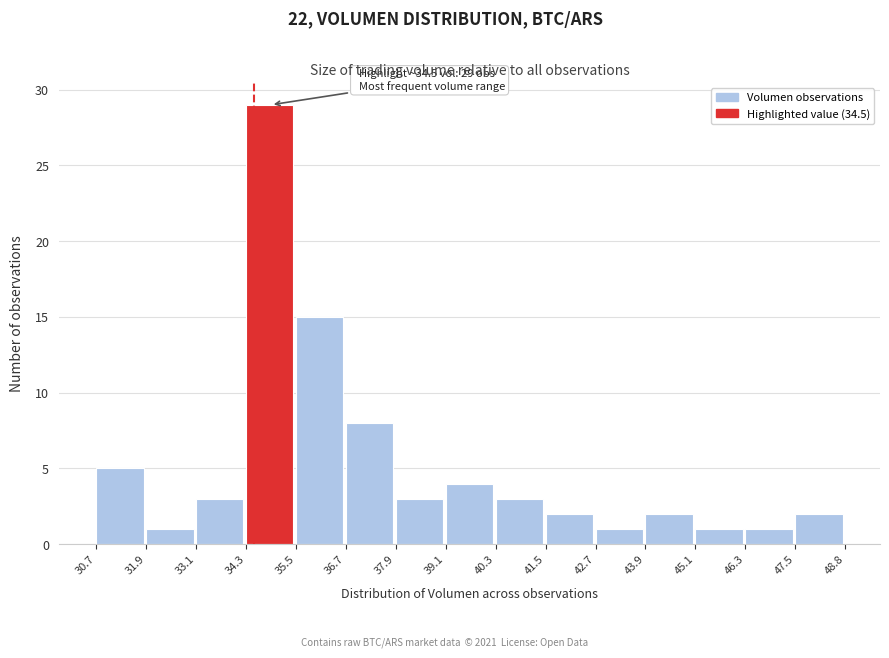

Which range on the x-axis has the tallest bar?

34.3 to 35.5